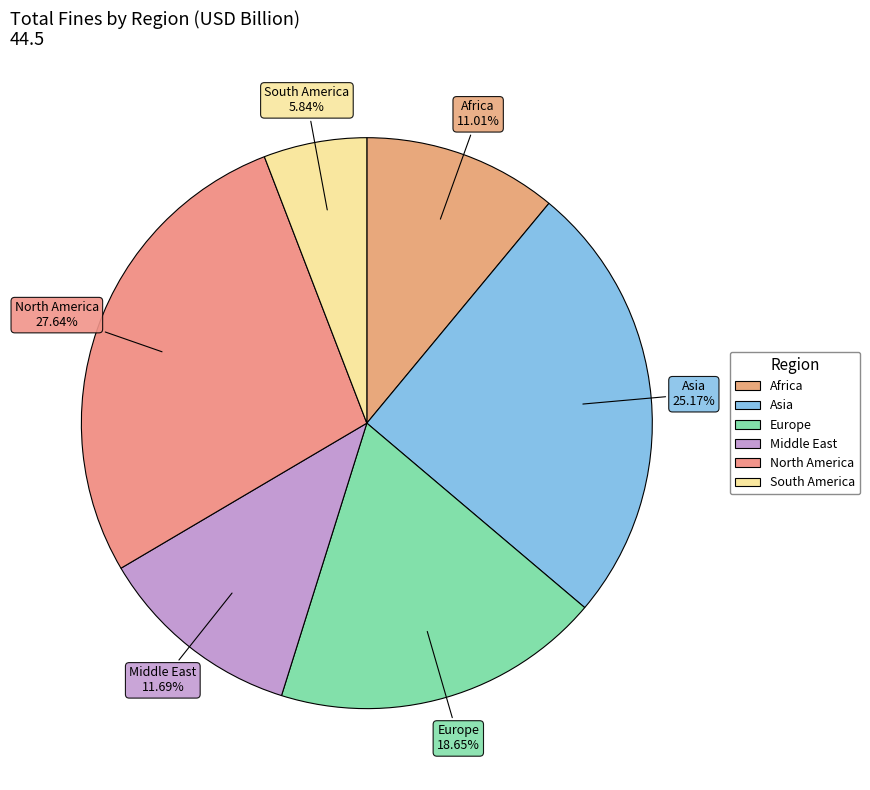

Is the sum of North America and Middle East greater than half?

No